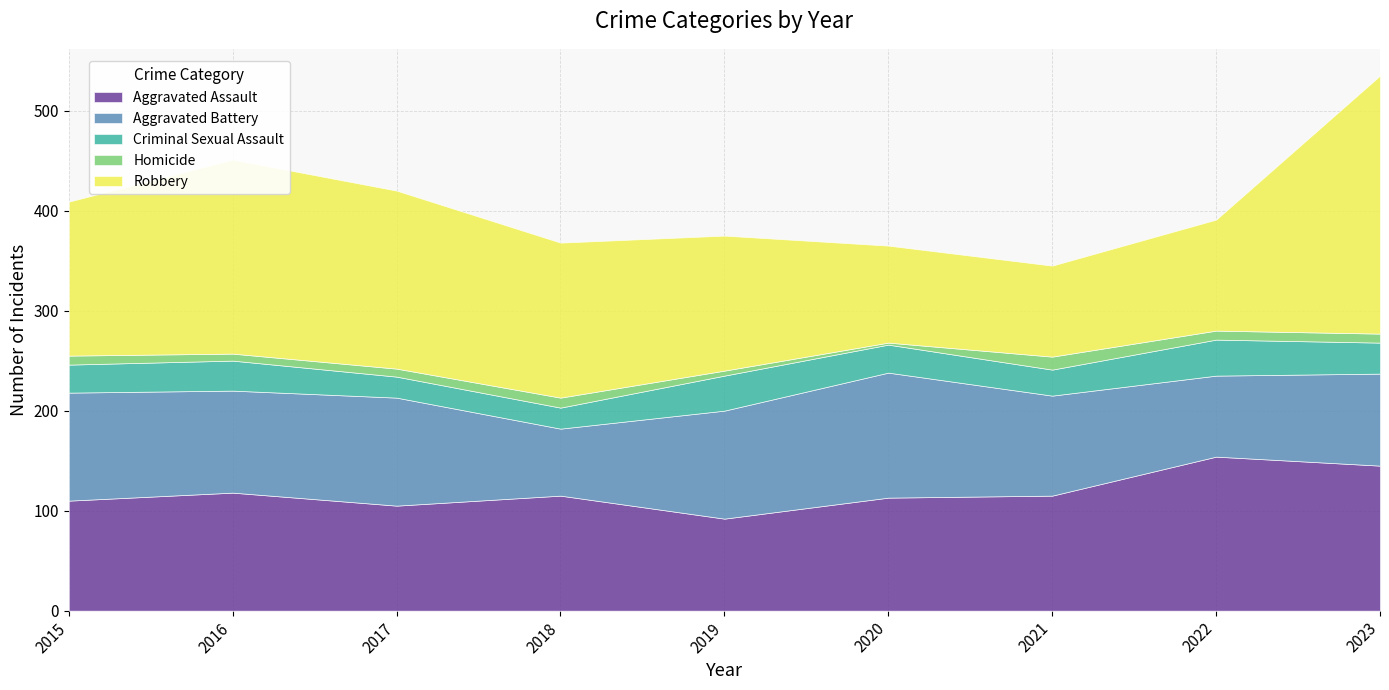

Reading left to right, list all the values displayed in this chart.

Aggravated Assault: 2015=110	2016=118	2017=105	2018=115	2019=92	2020=113	2021=115	2022=154	2023=145
Aggravated Battery: 2015=108	2016=102	2017=108	2018=67	2019=108	2020=125	2021=100	2022=81	2023=92
Criminal Sexual Assault: 2015=28	2016=30	2017=21	2018=21	2019=35	2020=28	2021=26	2022=36	2023=31
Homicide: 2015=9	2016=7	2017=8	2018=10	2019=5	2020=2	2021=13	2022=9	2023=9
Robbery: 2015=154	2016=194	2017=178	2018=155	2019=135	2020=97	2021=91	2022=111	2023=258